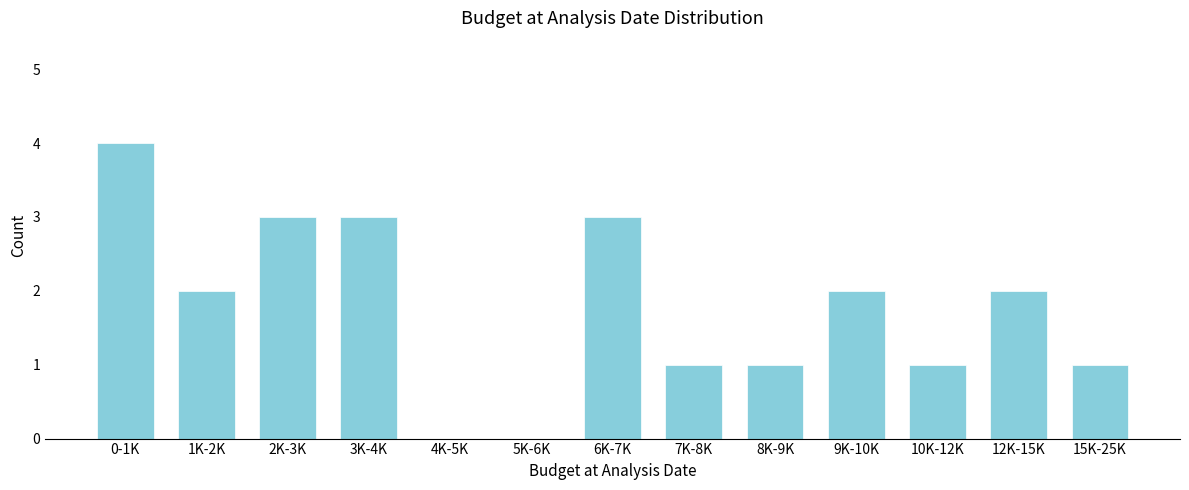

Reading left to right, extract all data points from this chart.

0-1K=4	1K-2K=2	2K-3K=3	3K-4K=3	4K-5K=0	5K-6K=0	6K-7K=3	7K-8K=1	8K-9K=1	9K-10K=2	10K-12K=1	12K-15K=2	15K-25K=1